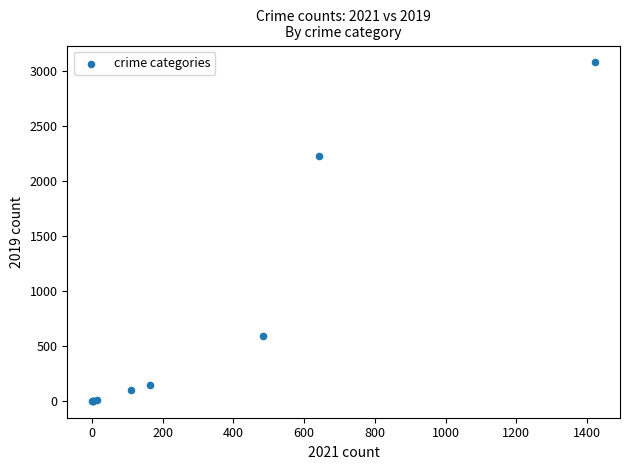

What Y value in the scatter plot is closest to 1540?

2230